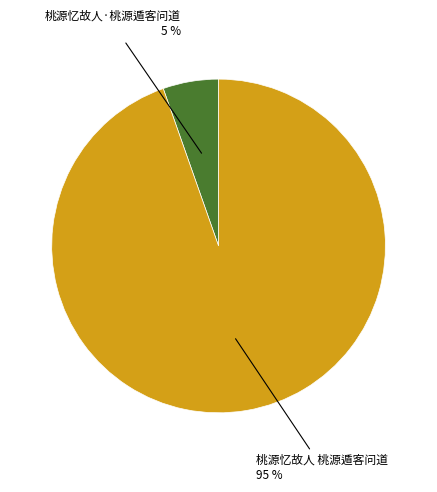

To the nearest percent, what percentage of the pie is 桃源忆故人·桃源遁客问道?

5%